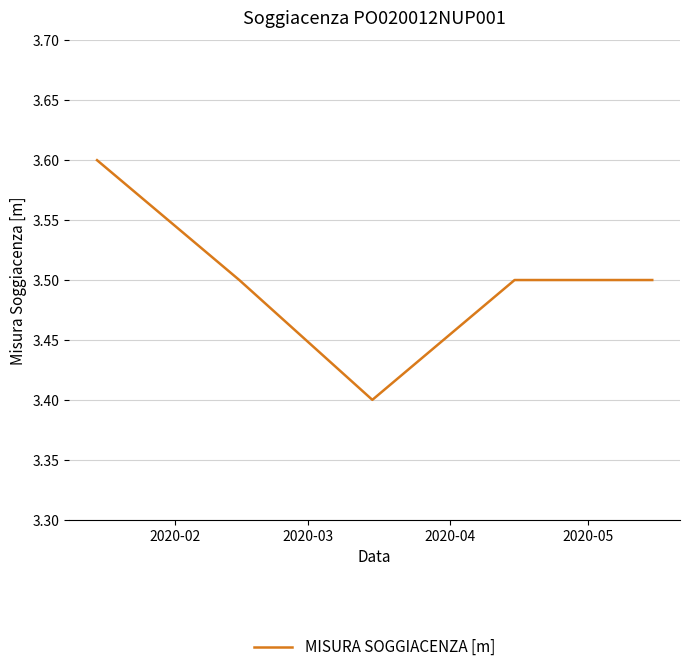

Does the chart have visible grid lines?

Yes